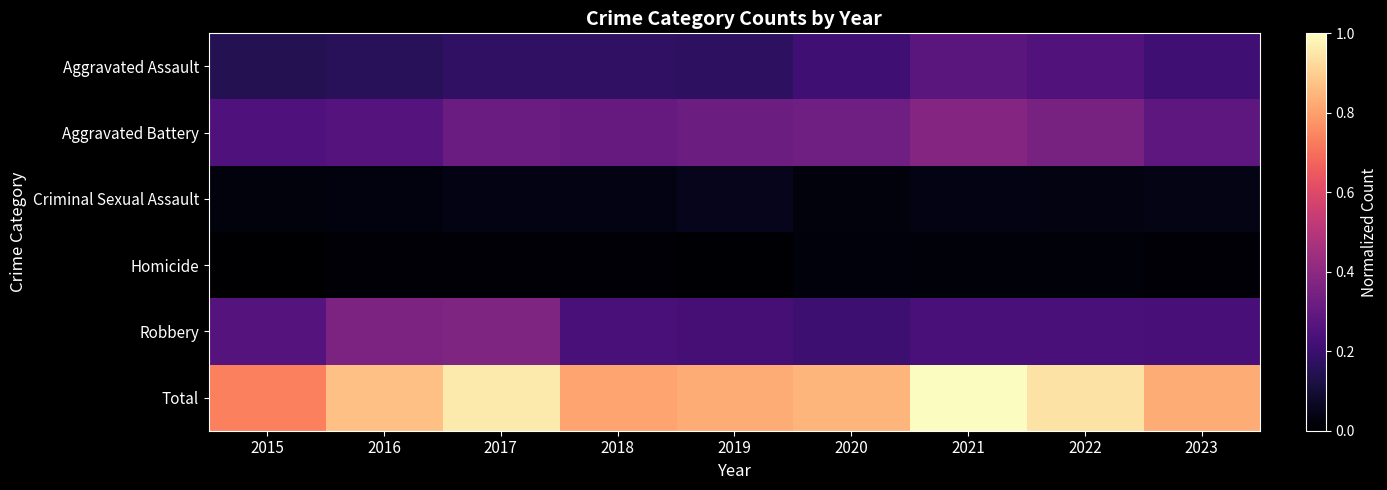

List the series in order of their peak value, highest first.

Total, Aggravated Battery, Robbery, Aggravated Assault, Criminal Sexual Assault, Homicide